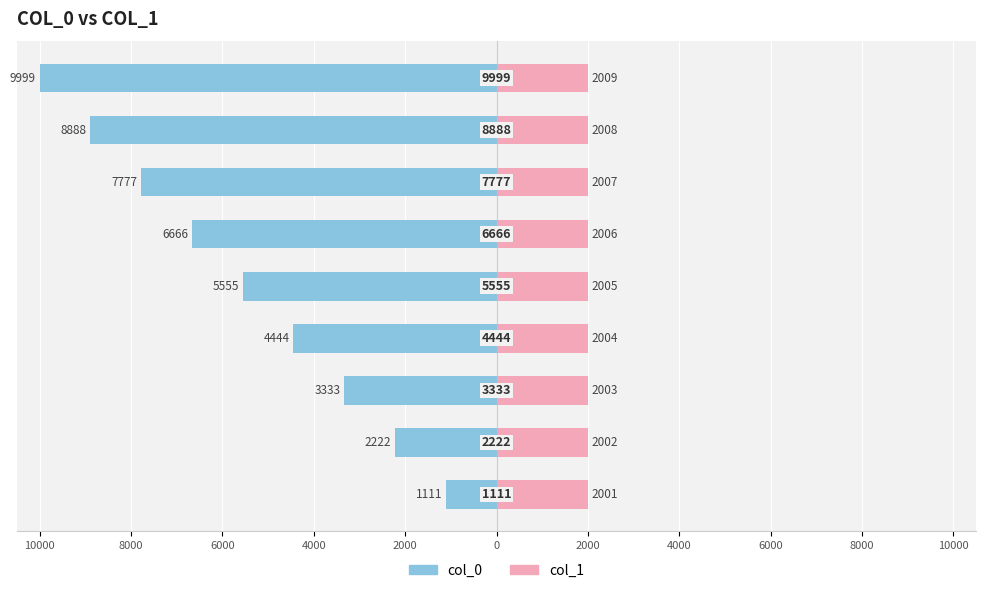

Is the value of col_1 at 4000 greater than the value of col_0 at 2000?

Yes